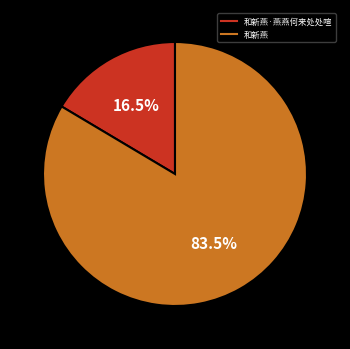

Does any single category account for the majority?

Yes